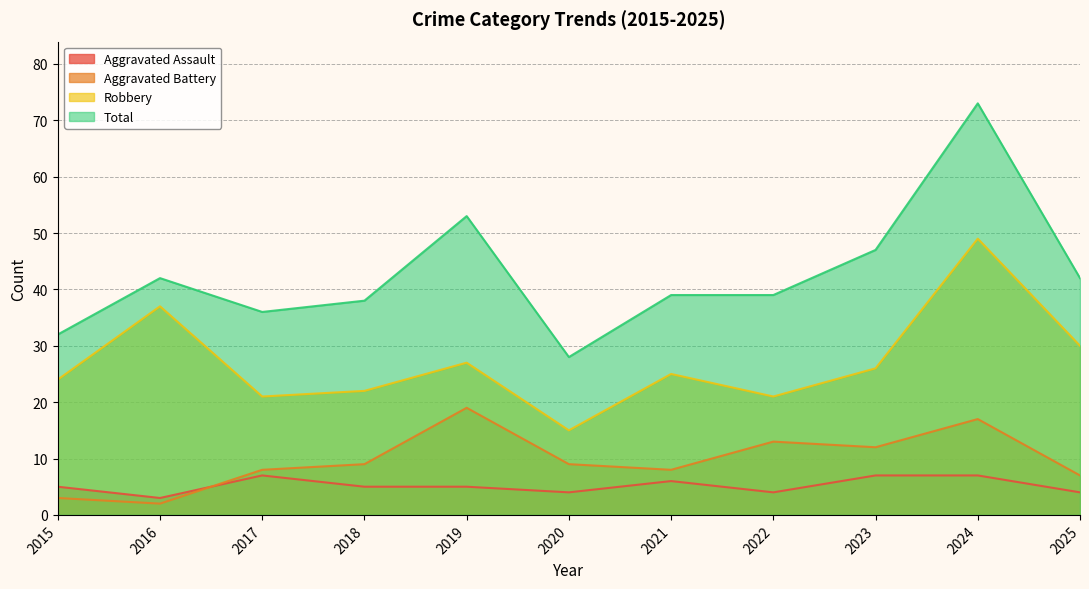

How many lines are shown in the chart?

4